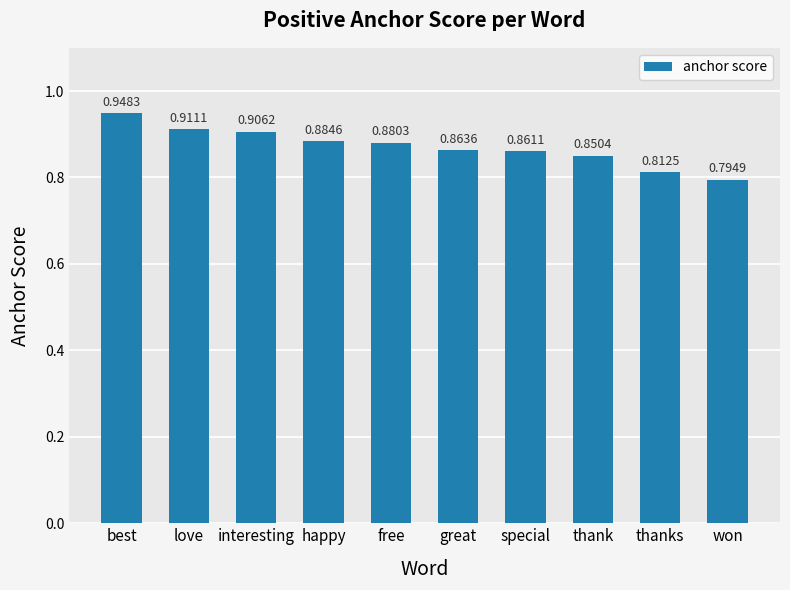

What is the sum of the values at free and interesting?

1.8